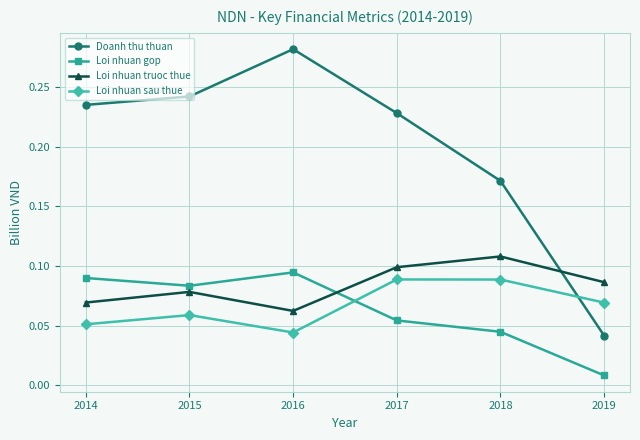

The Loi nhuan sau thue series shows 0.1 at 2015. True or false?

True